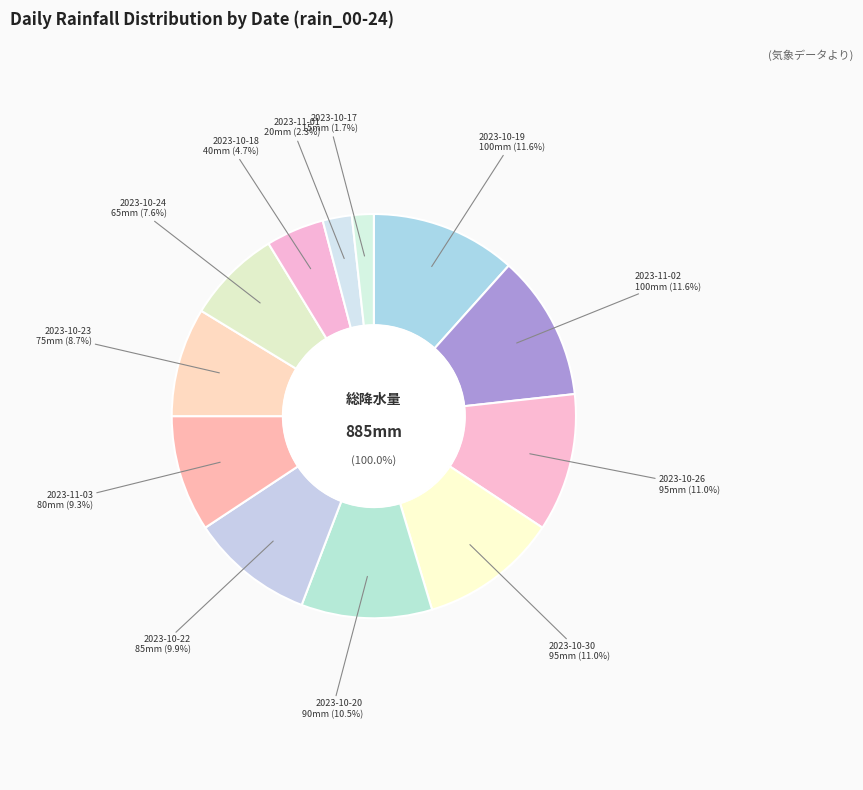

The 2023-10-19 slice represents 11% of the pie. True or false?

True